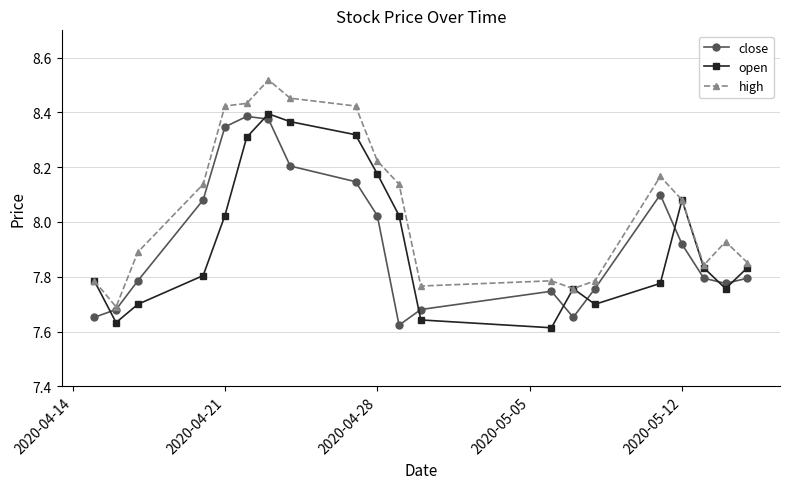

In close, how many points are lower than both neighbors (excluding endpoints)?

3